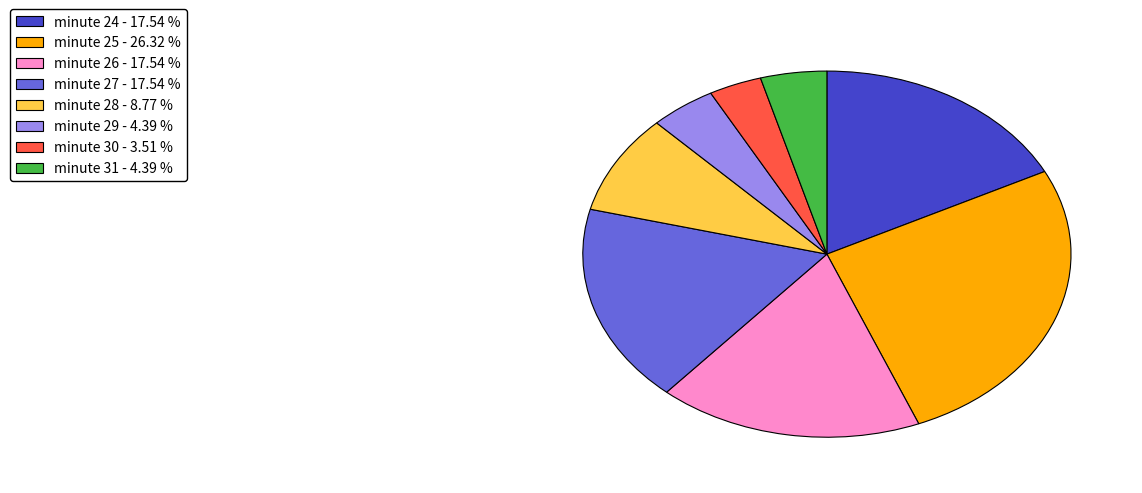

Is it true that minute 30 is 11% of the pie?

False